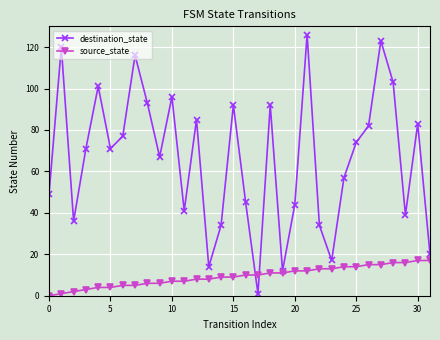

At how many categories does at least one series exceed 78?

13